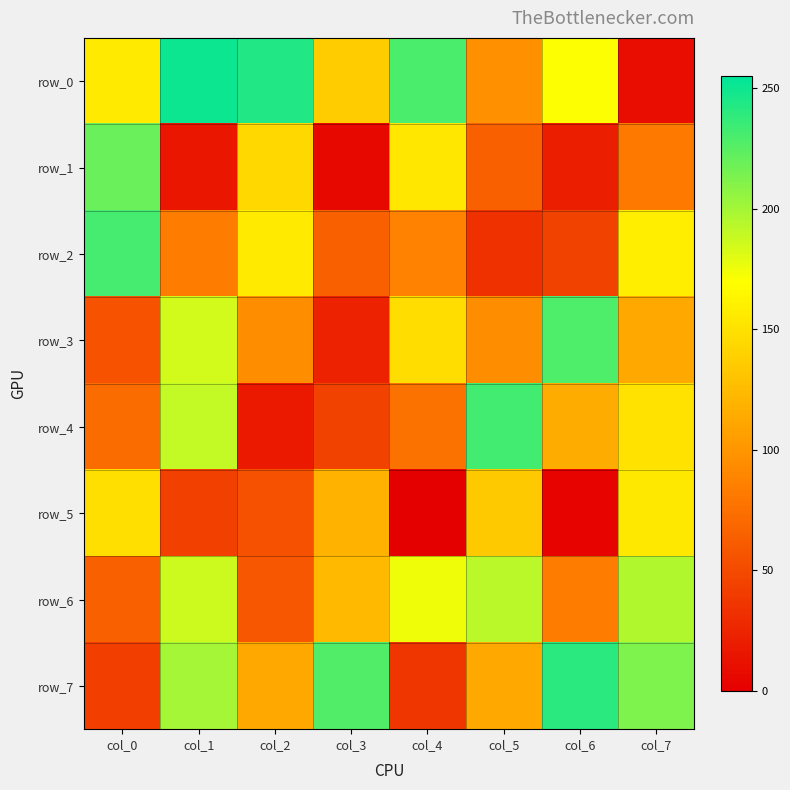

What is the difference between the second highest and minimum values in the row_0 series?

235